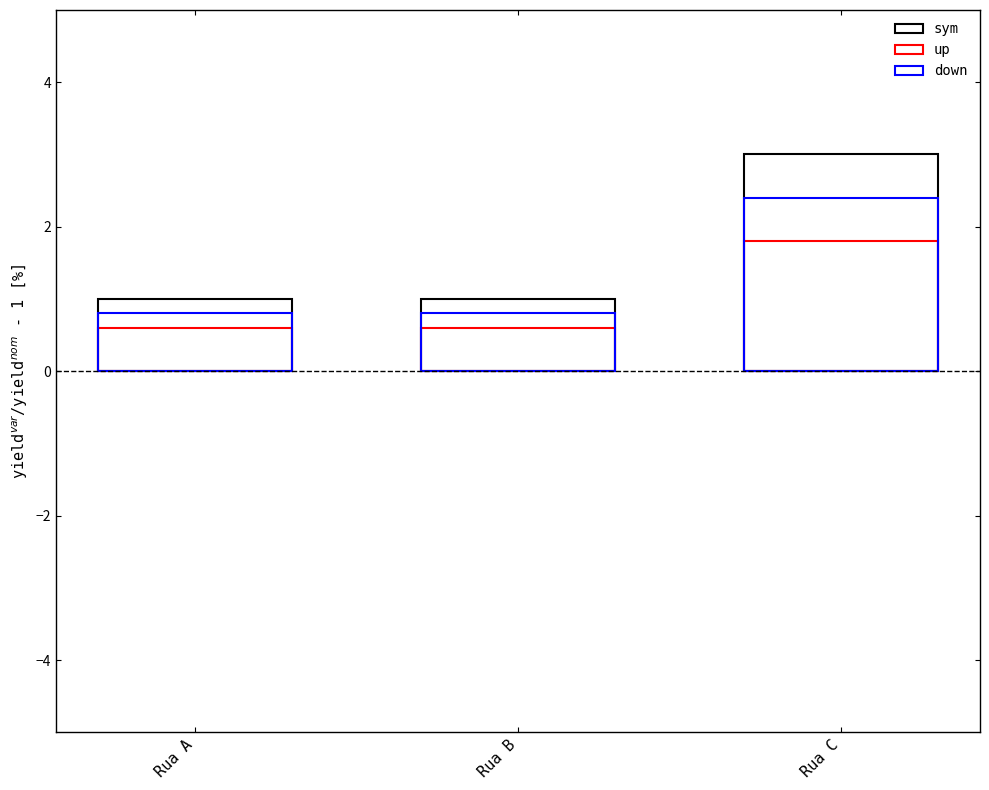

What is the difference between the maximum and minimum values?

2